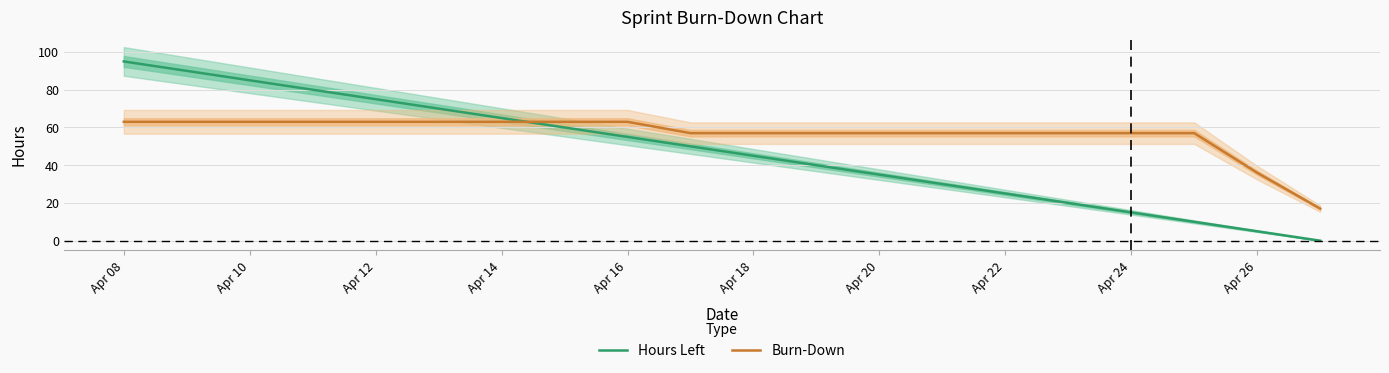

At how many categories does at least one series exceed 18?

19